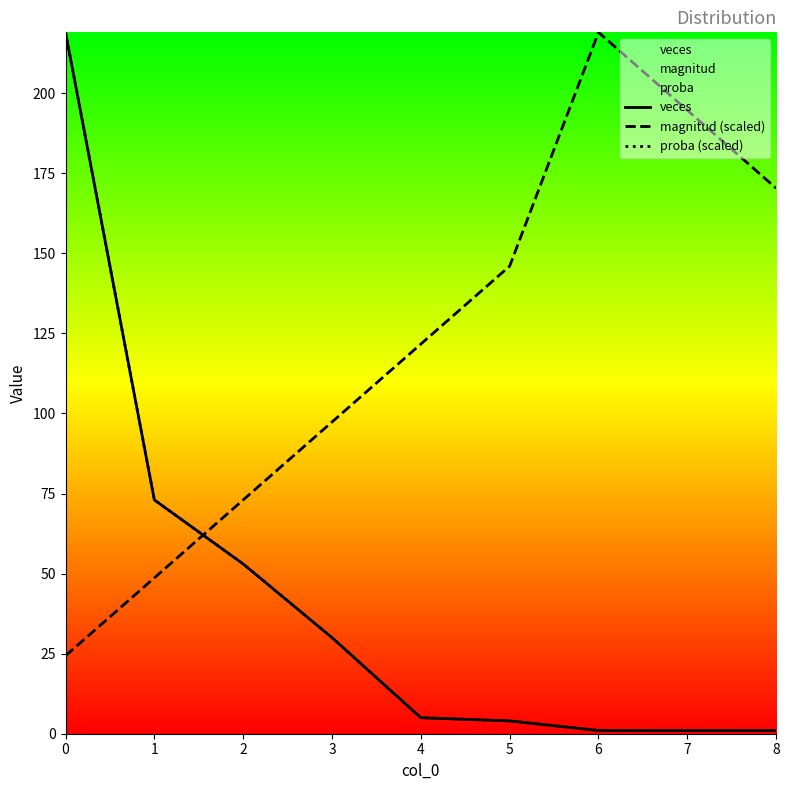

Is the value of veces at 4 greater than the value of magnitud (scaled) at 2?

No